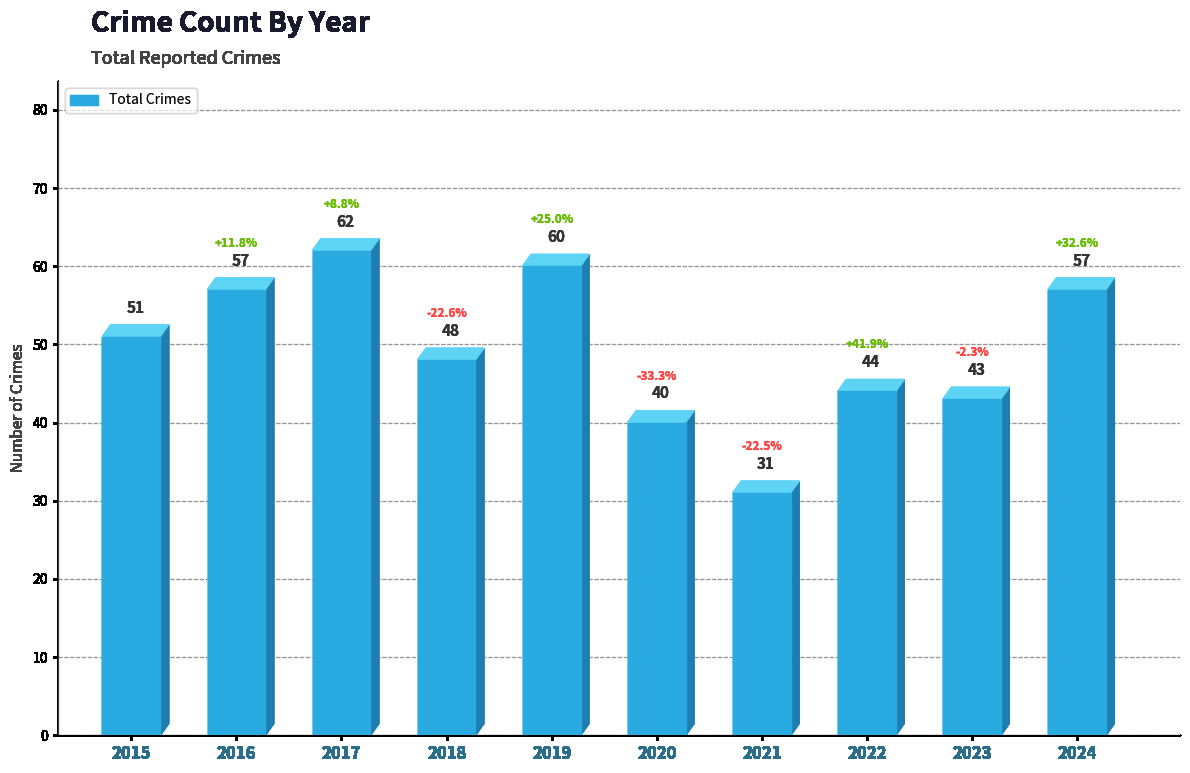

Is it true that the value at 2023 is 15?

False